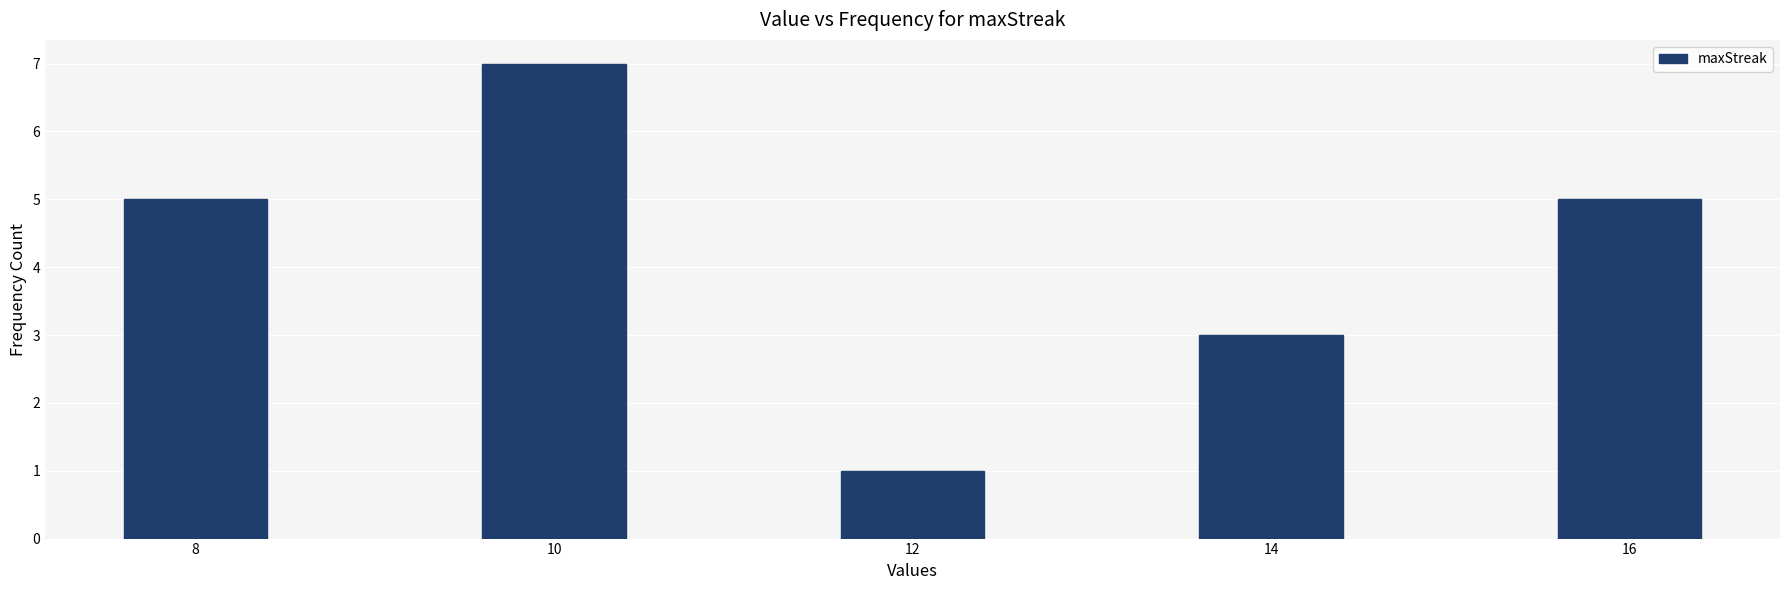

Reading left to right, what are all the values shown in this chart?

8=5	10=7	12=1	14=3	16=5